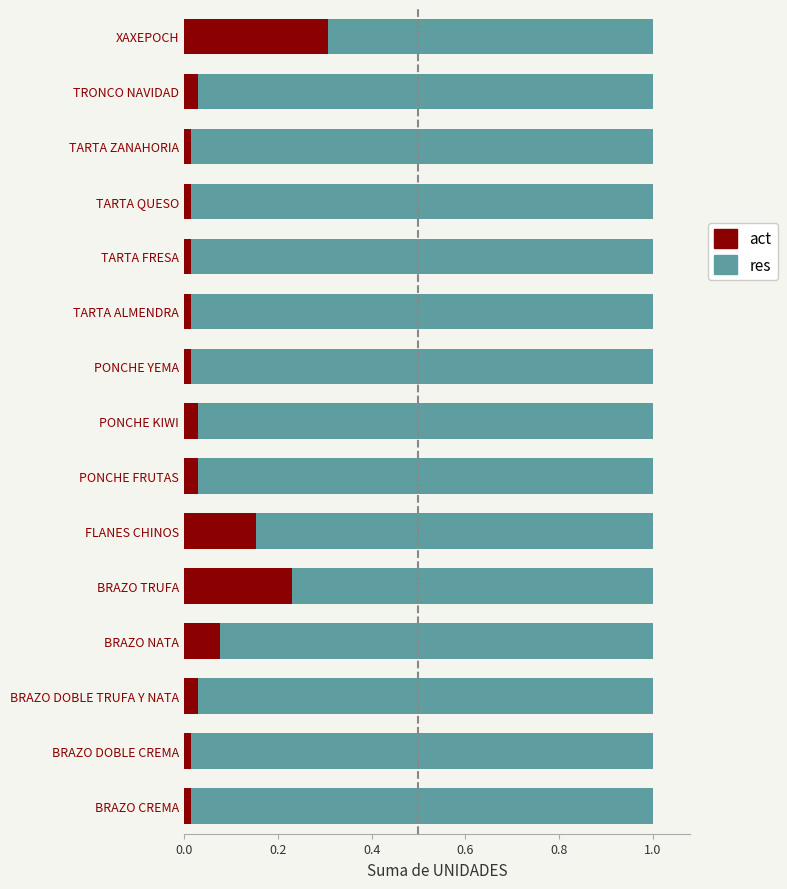

Is it true that act equals 0.5 at XAXEPOCH?

False